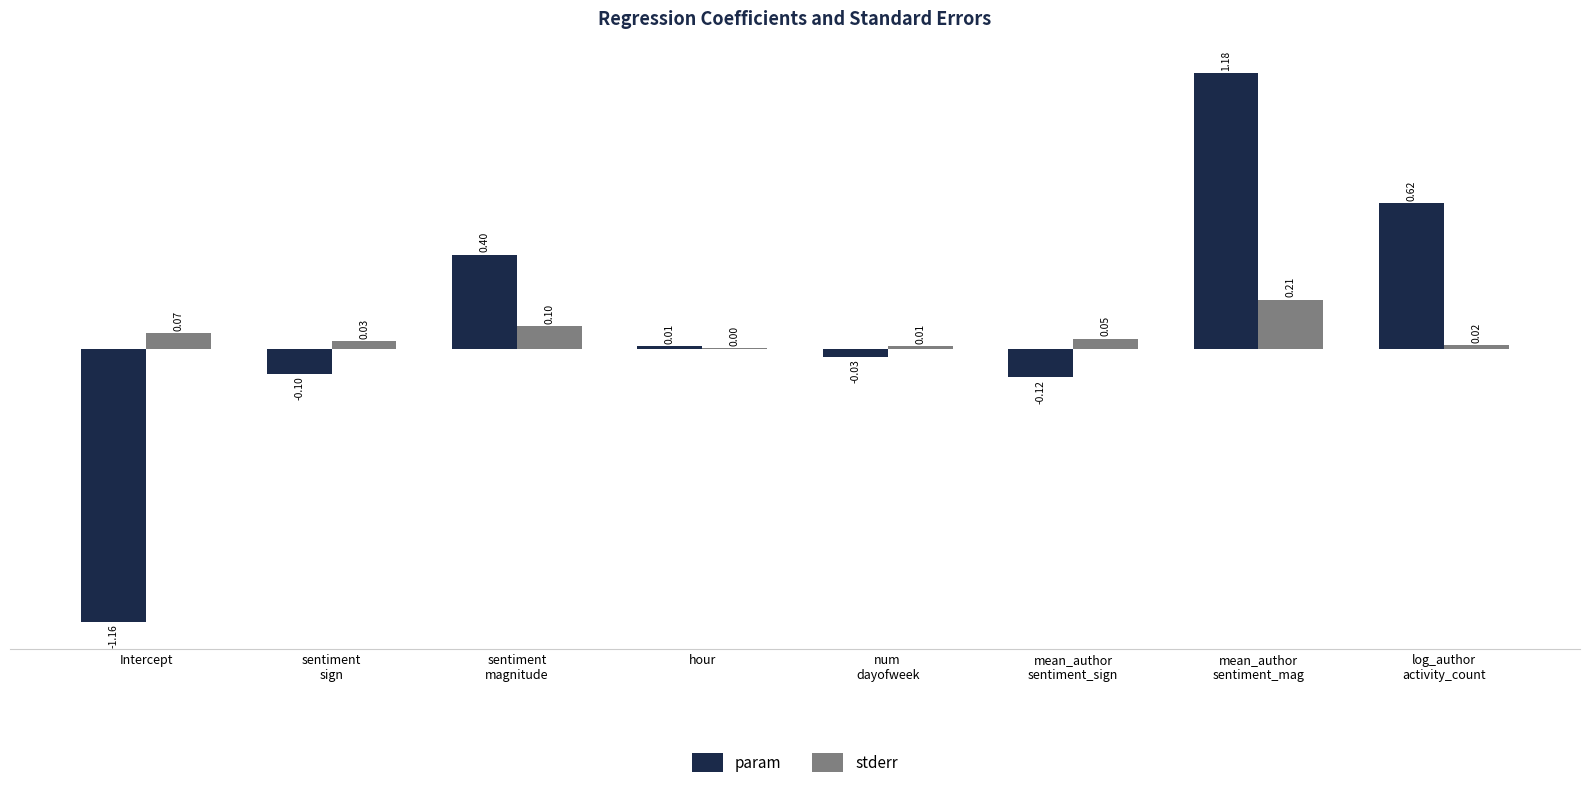

At which category is the sum across all series the highest?

mean_author
sentiment_mag